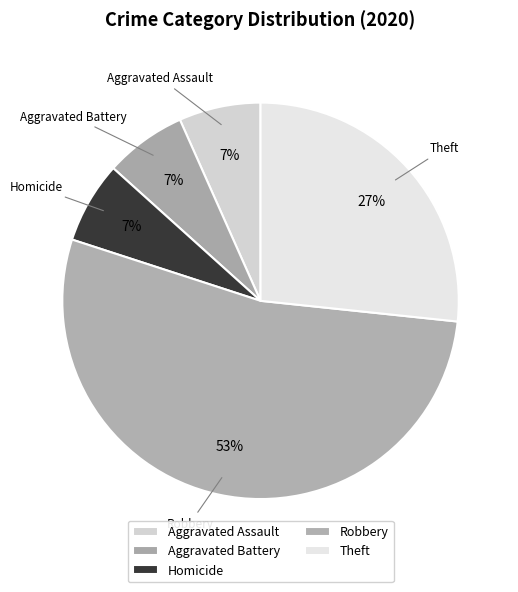

How many segments does this pie chart have?

5